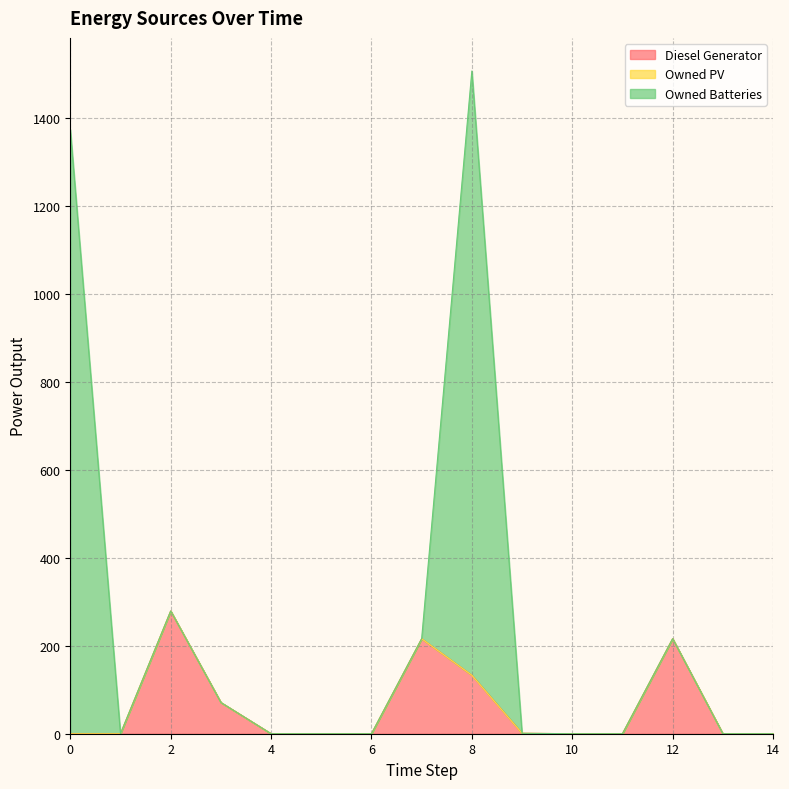

What is the average value of the Owned Batteries series?

183